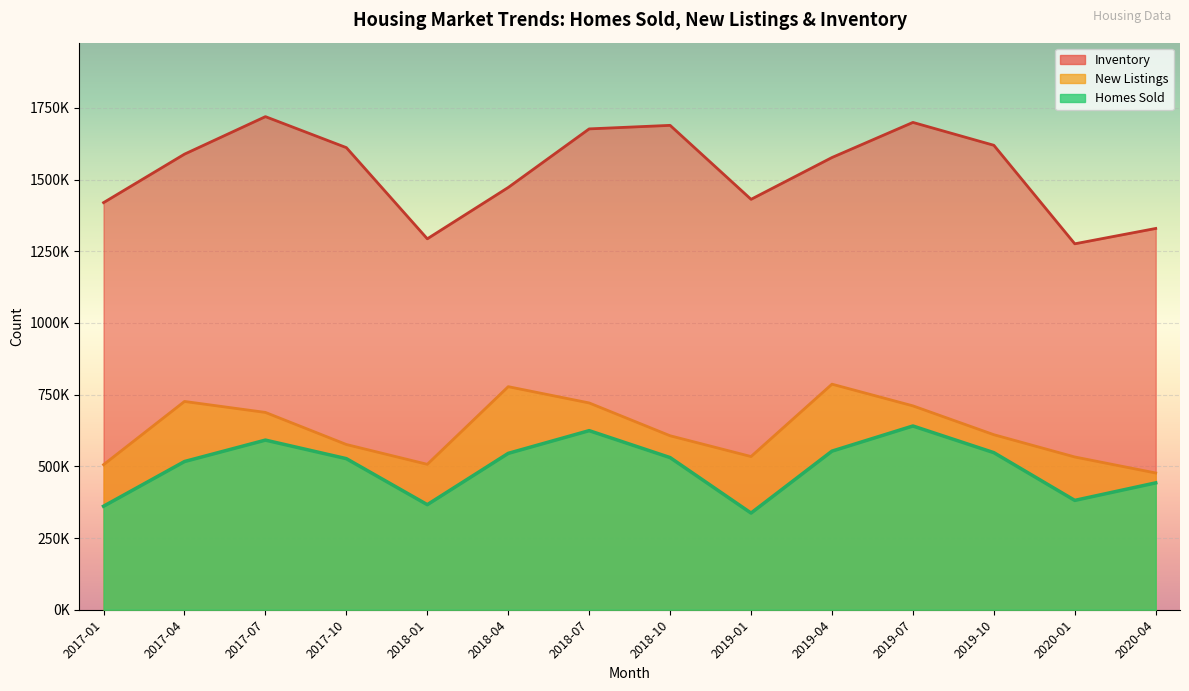

What is the label of the 3rd point from the left?

2017-07